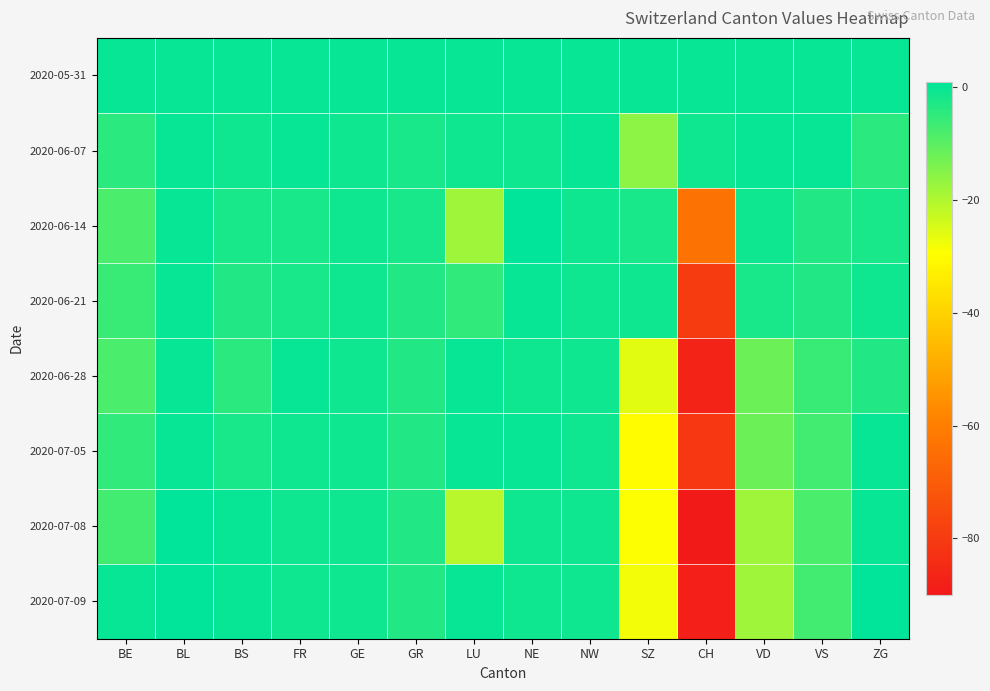

What is the minimum value shown in the chart?

-90